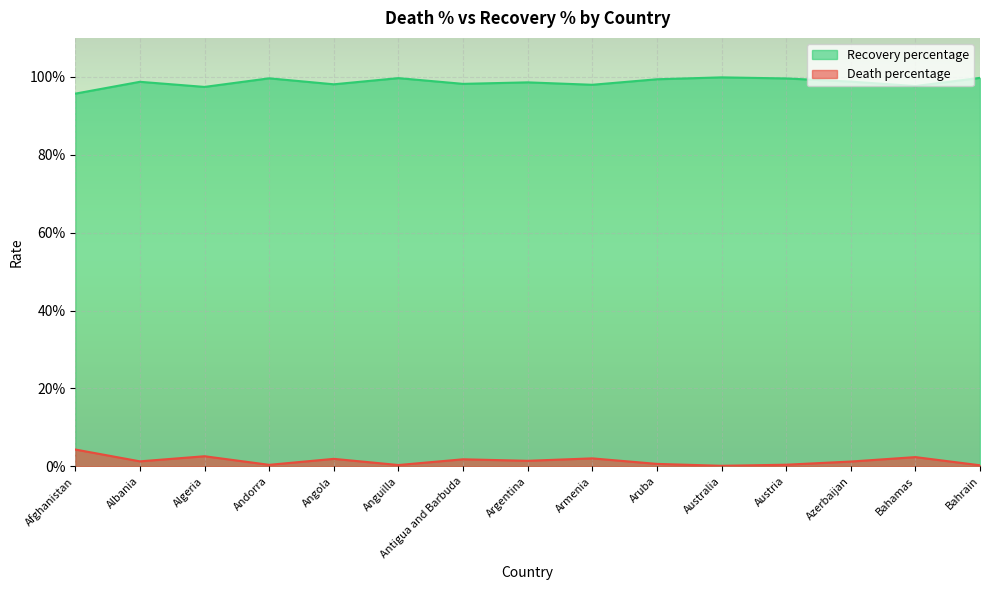

Which category has the lowest value across all series?

Australia